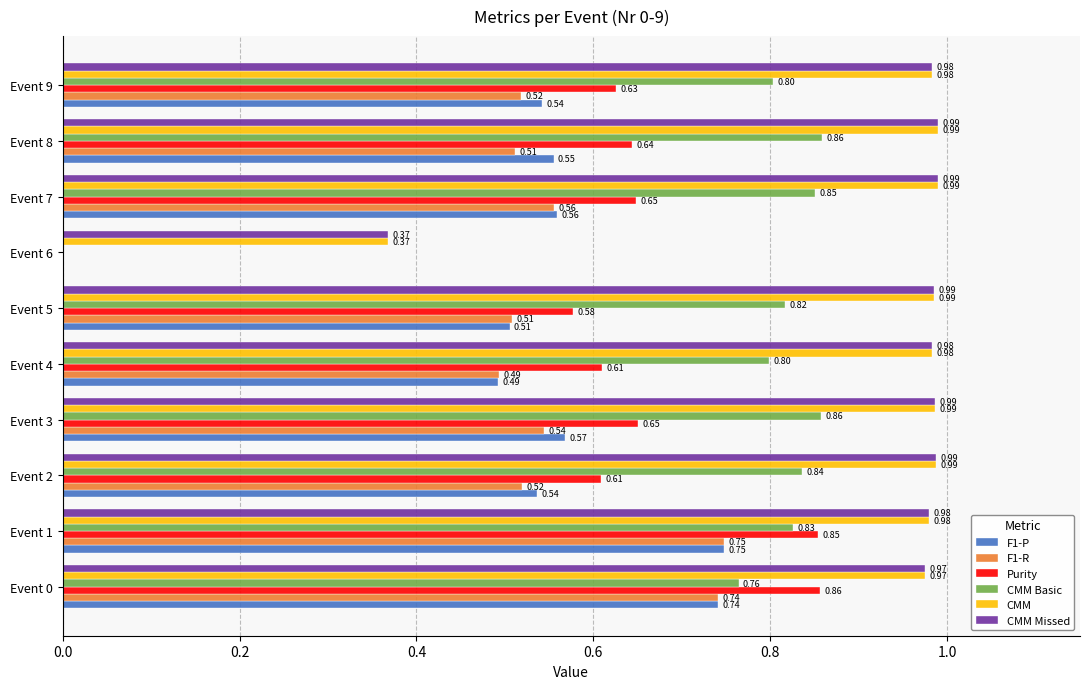

How many values in the Purity series exceed 0?

9